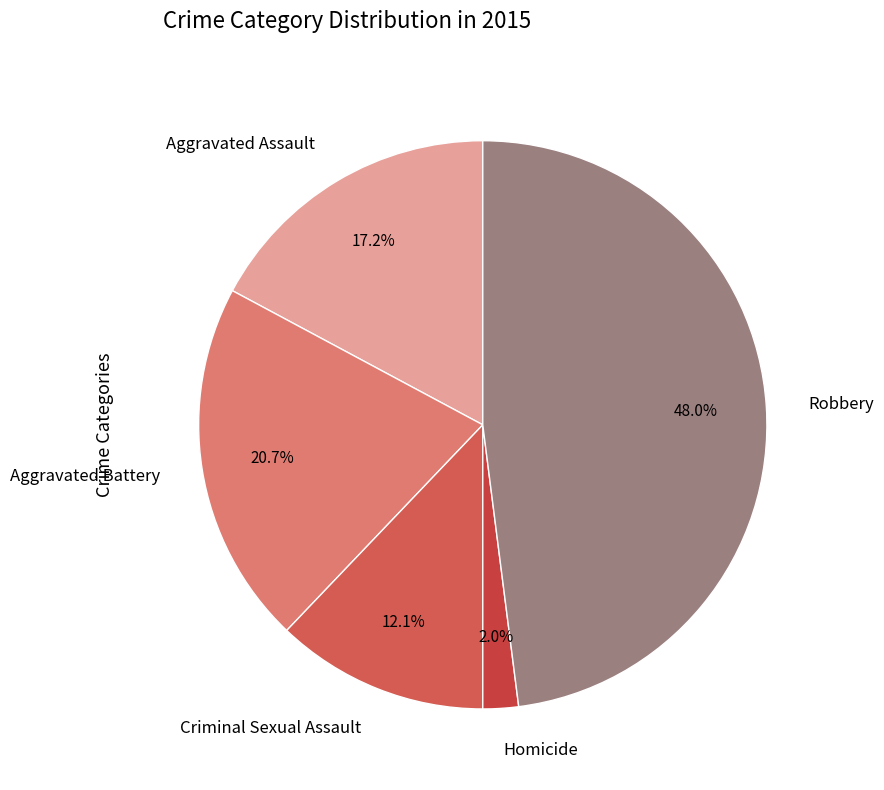

The Homicide slice represents 2% of the pie. True or false?

True